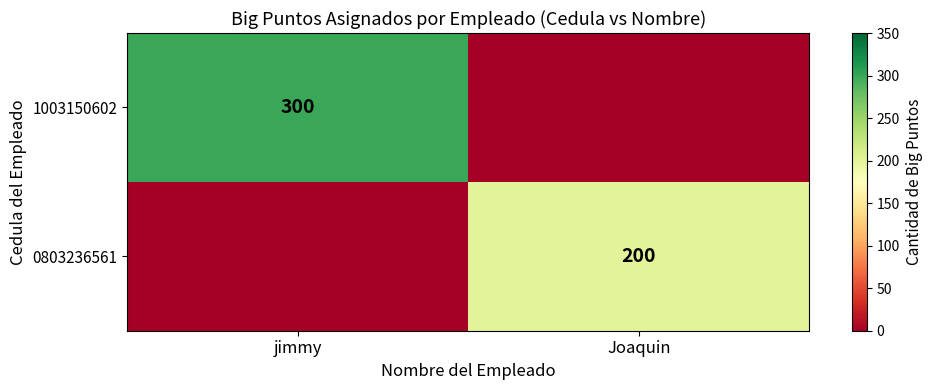

Is the value of 0803236561 at Joaquin greater than the value of 1003150602 at jimmy?

No